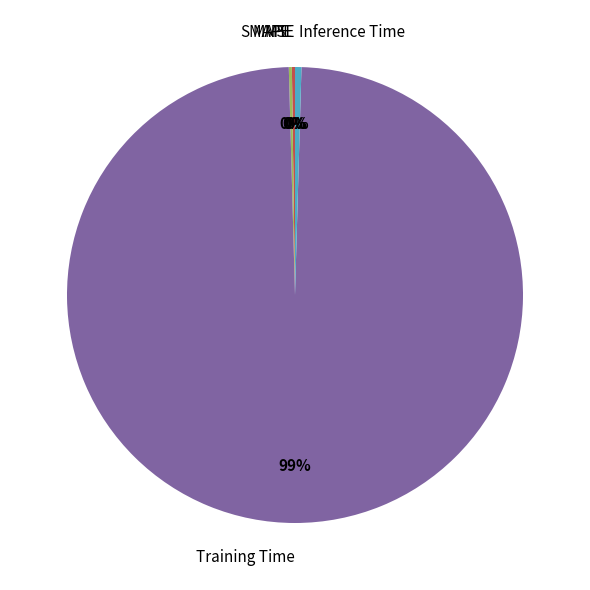

The Training Time slice represents 99% of the pie. True or false?

True